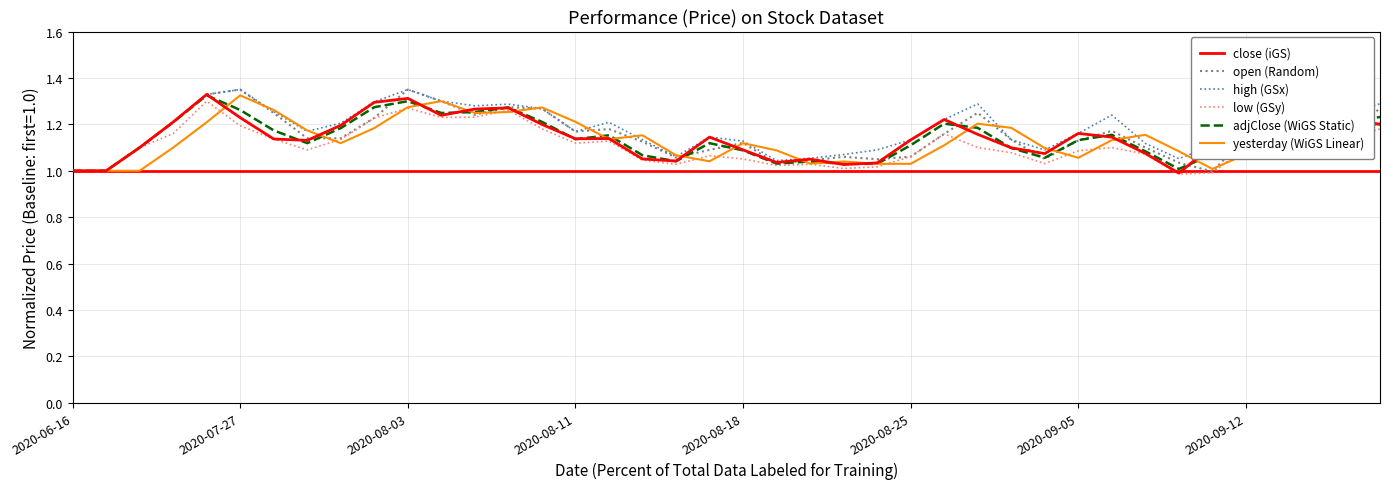

Does the chart display data point markers on the line(s)?

No